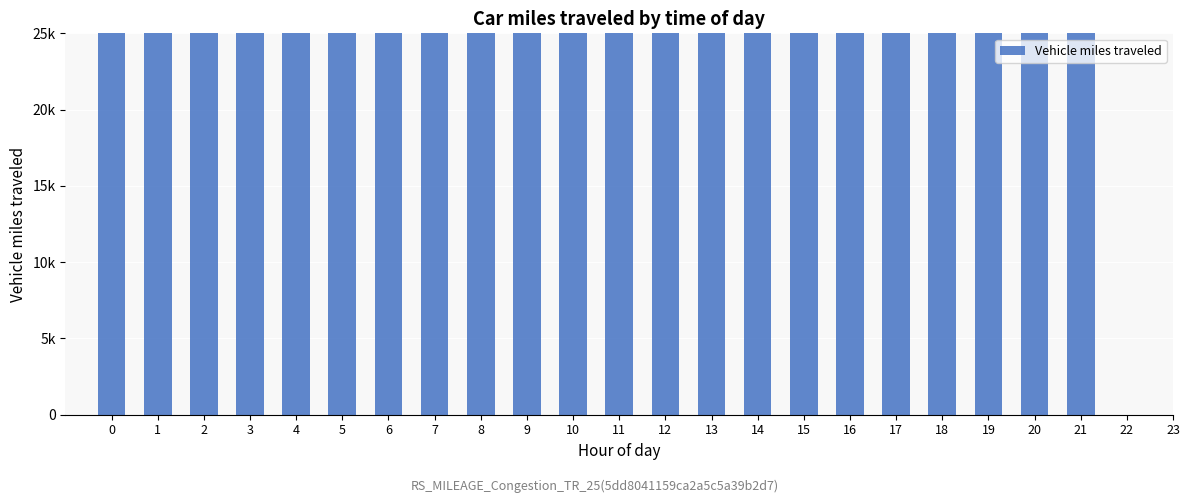

Reading left to right, list all the values displayed in this chart.

0=6506575	1=6149897	2=6022517	3=6866349	4=6493367	5=5340471	6=6752407	7=7680531	8=6271024	9=8142598	10=3959308	11=4868578	12=4241508	13=5162335	14=5929208	15=6664788	16=6014523	17=6464784	18=7644674	19=6702034	20=10400727	21=8487840